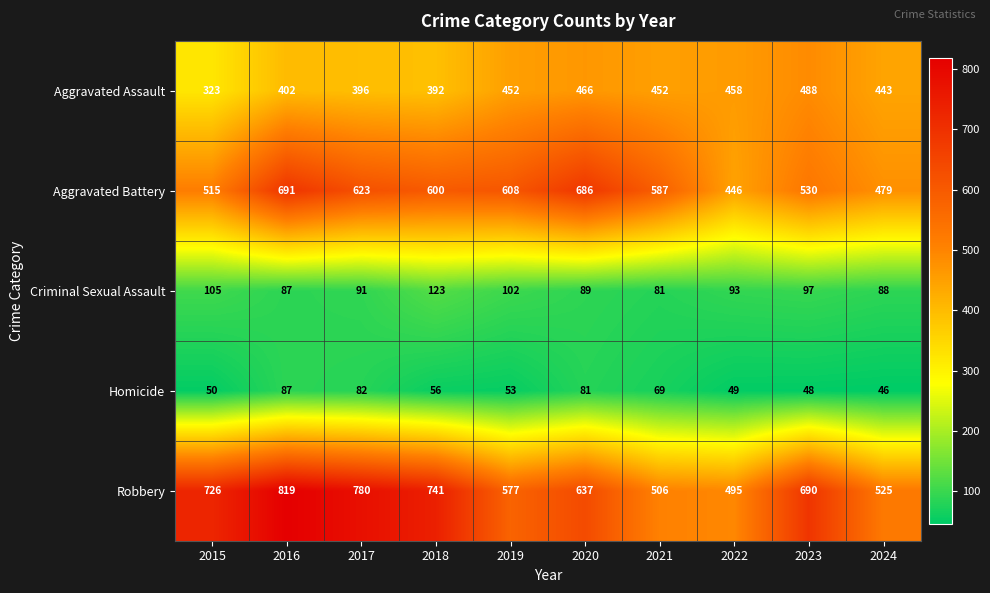

What is the difference between the second highest and second lowest values in the Homicide series?

34